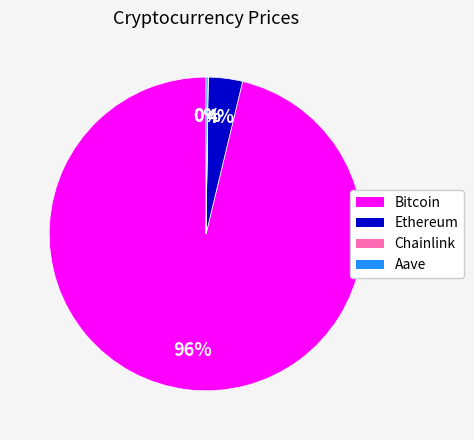

To the nearest percent, what portion does Ethereum represent?

4%